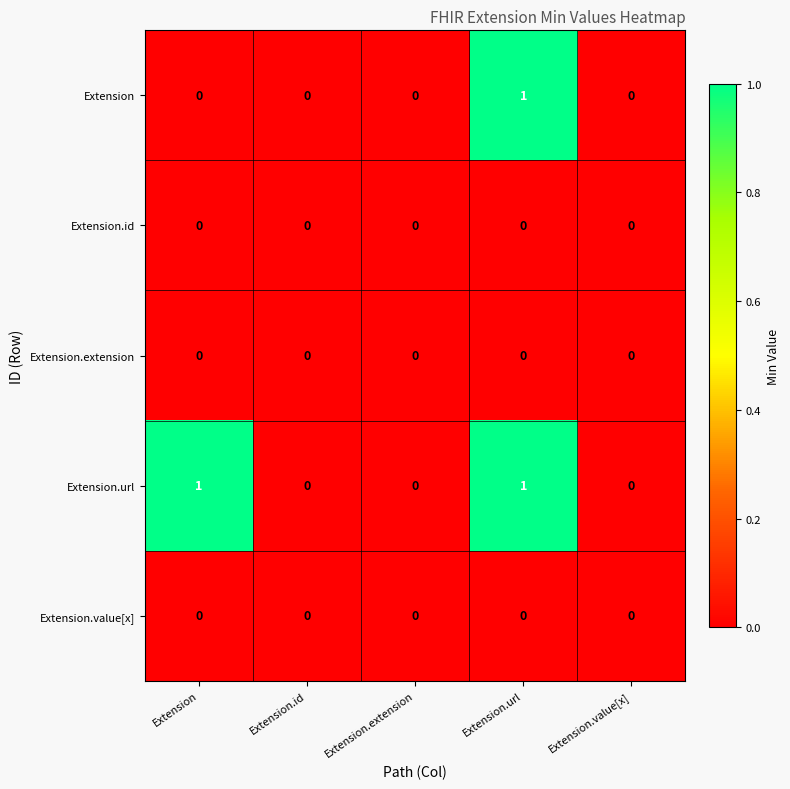

Is it true that Extension equals 0 at Extension.value[x]?

True